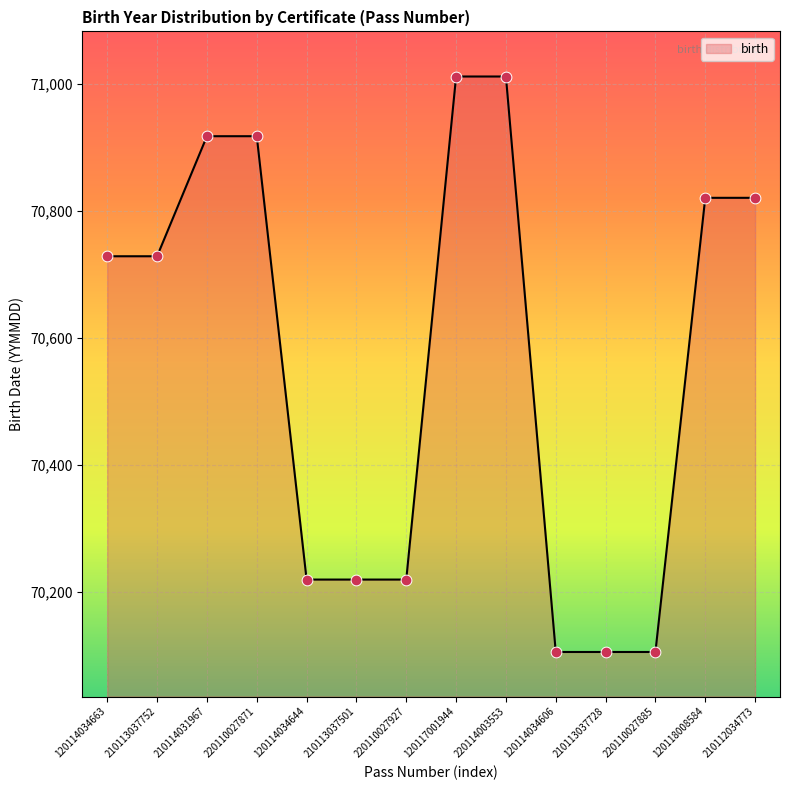

What is the change in value from 120114034644 to 120114034606?

-114